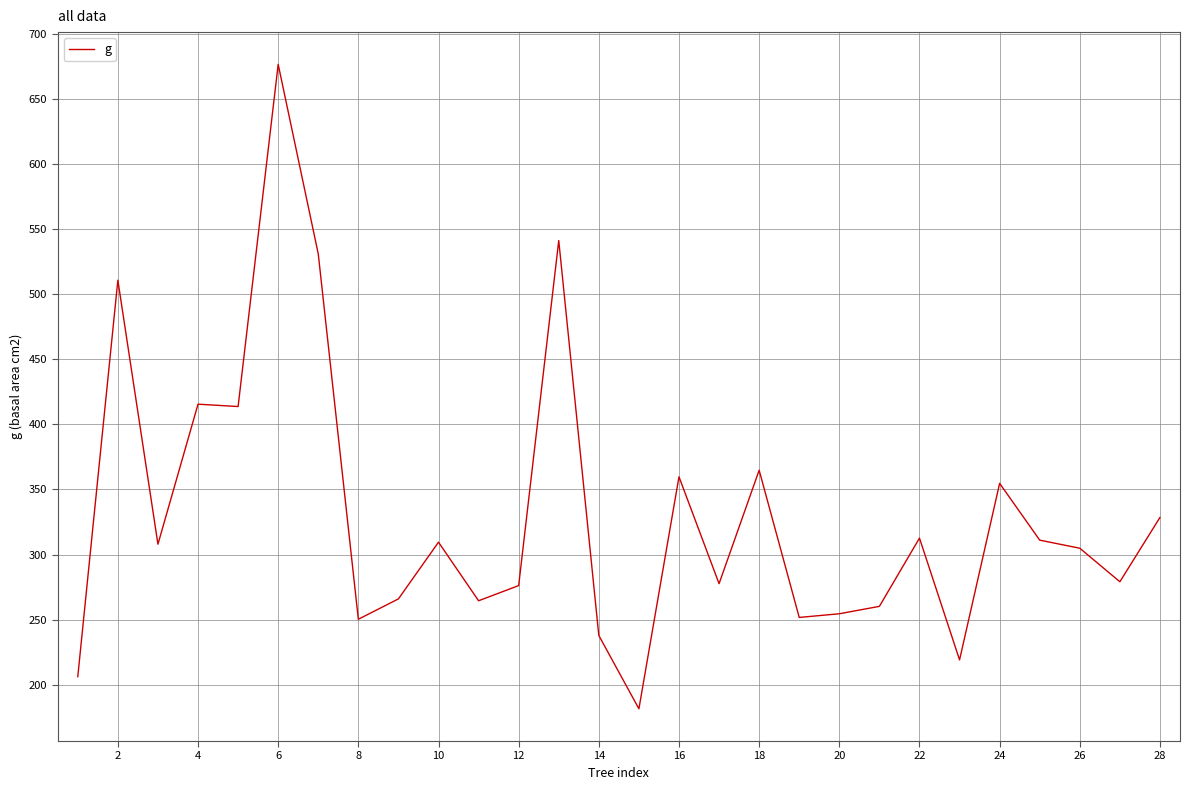

What is the difference between the maximum and minimum values?

495.1